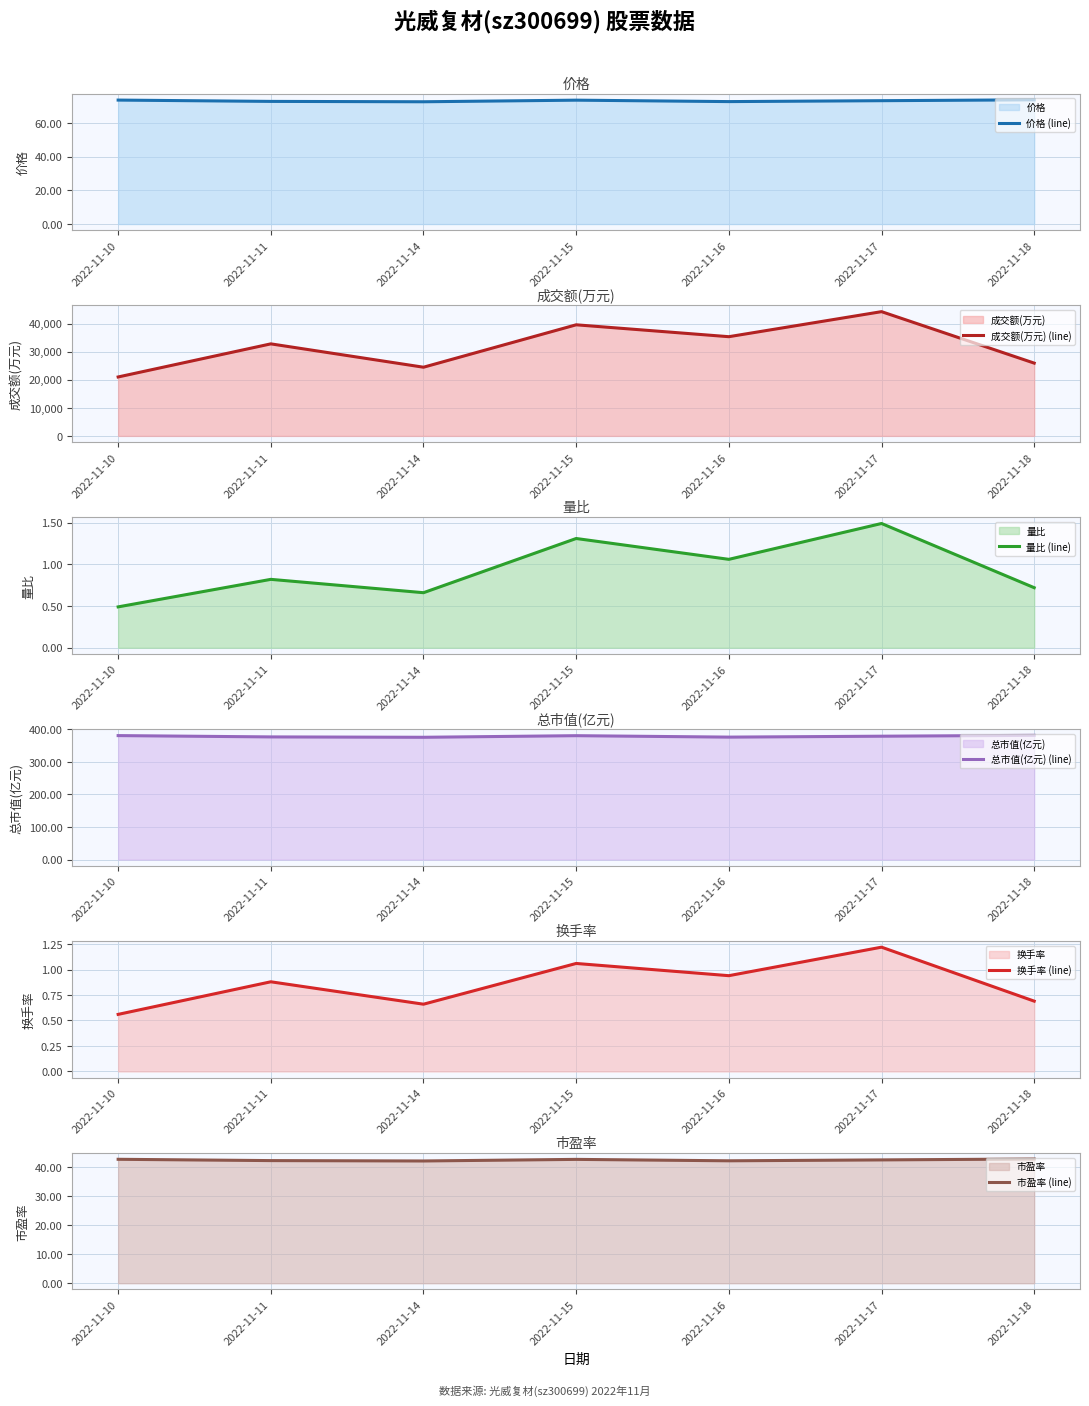

The value of 量比 (line) at 2022-11-14 is 0.7. True or false?

True